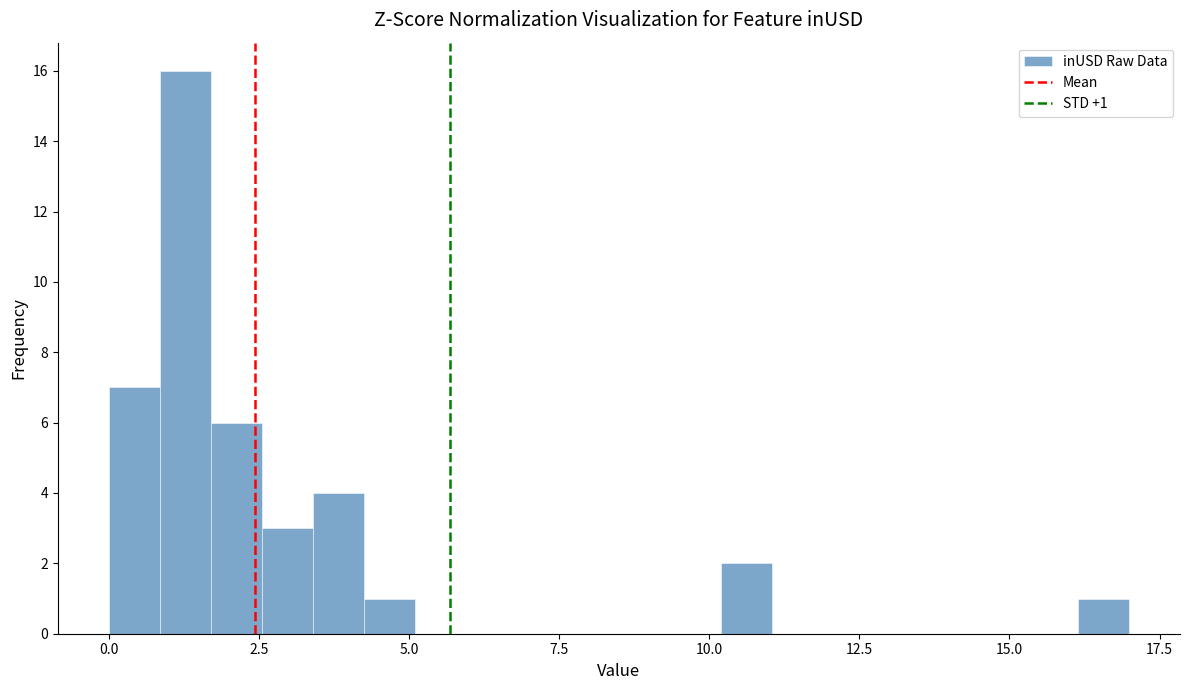

Read against the x-axis, roughly where is the centre of the tallest bar?

1.5